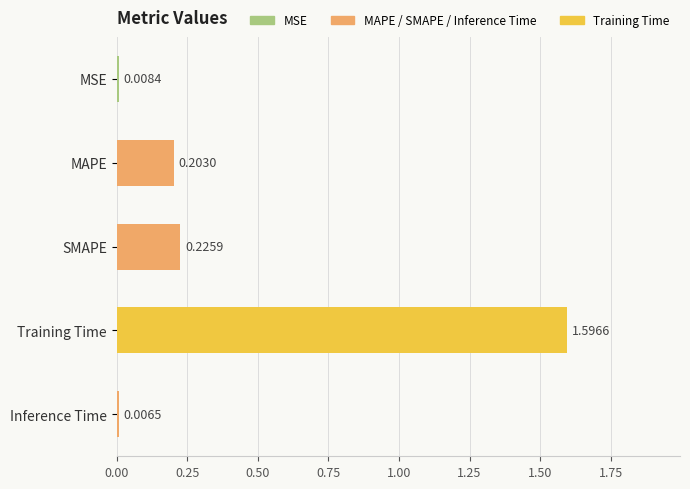

Which label corresponds to the smallest value in the chart?

Inference Time